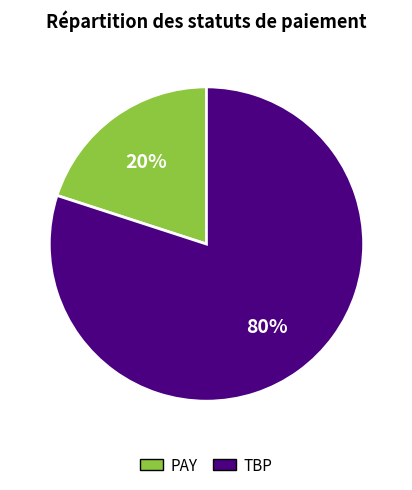

To the nearest percent, what is the combined percentage of TBP and PAY?

100%